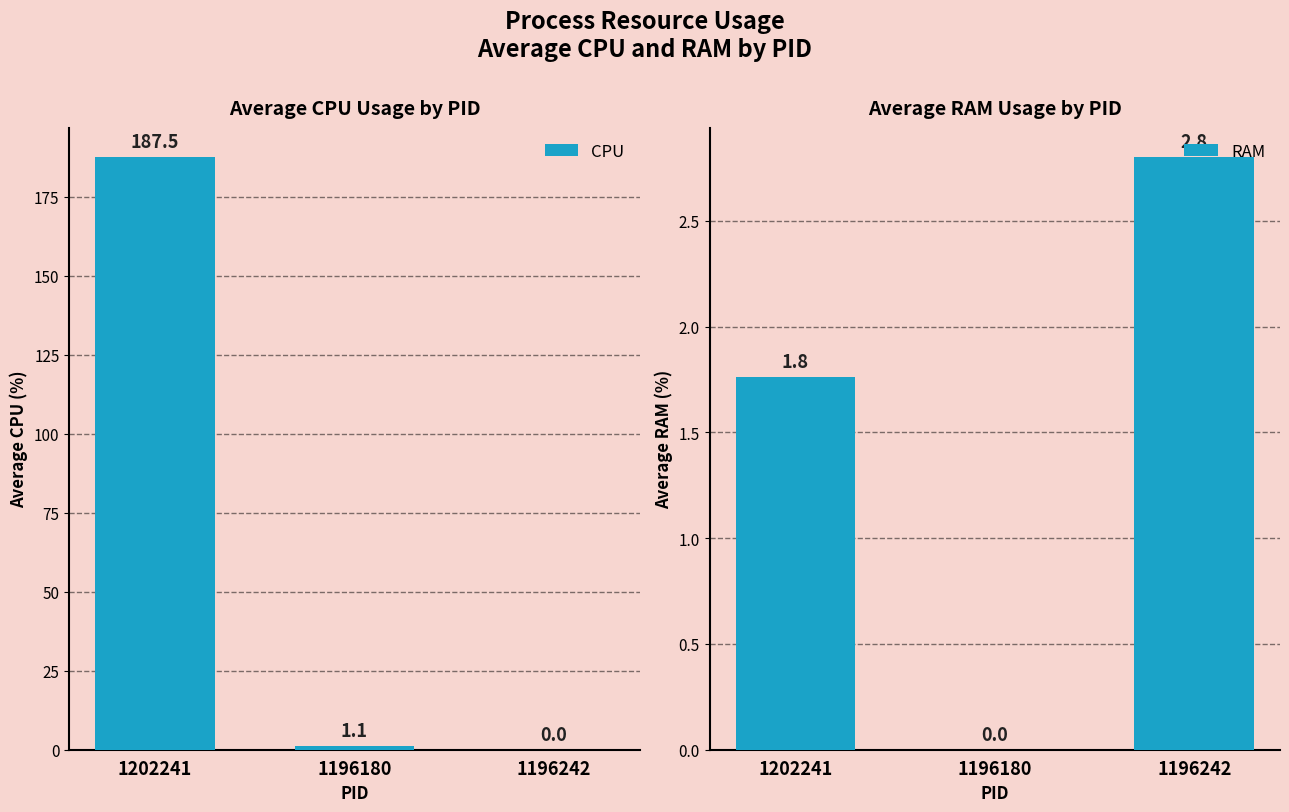

What is the average value of the RAM series?

1.5